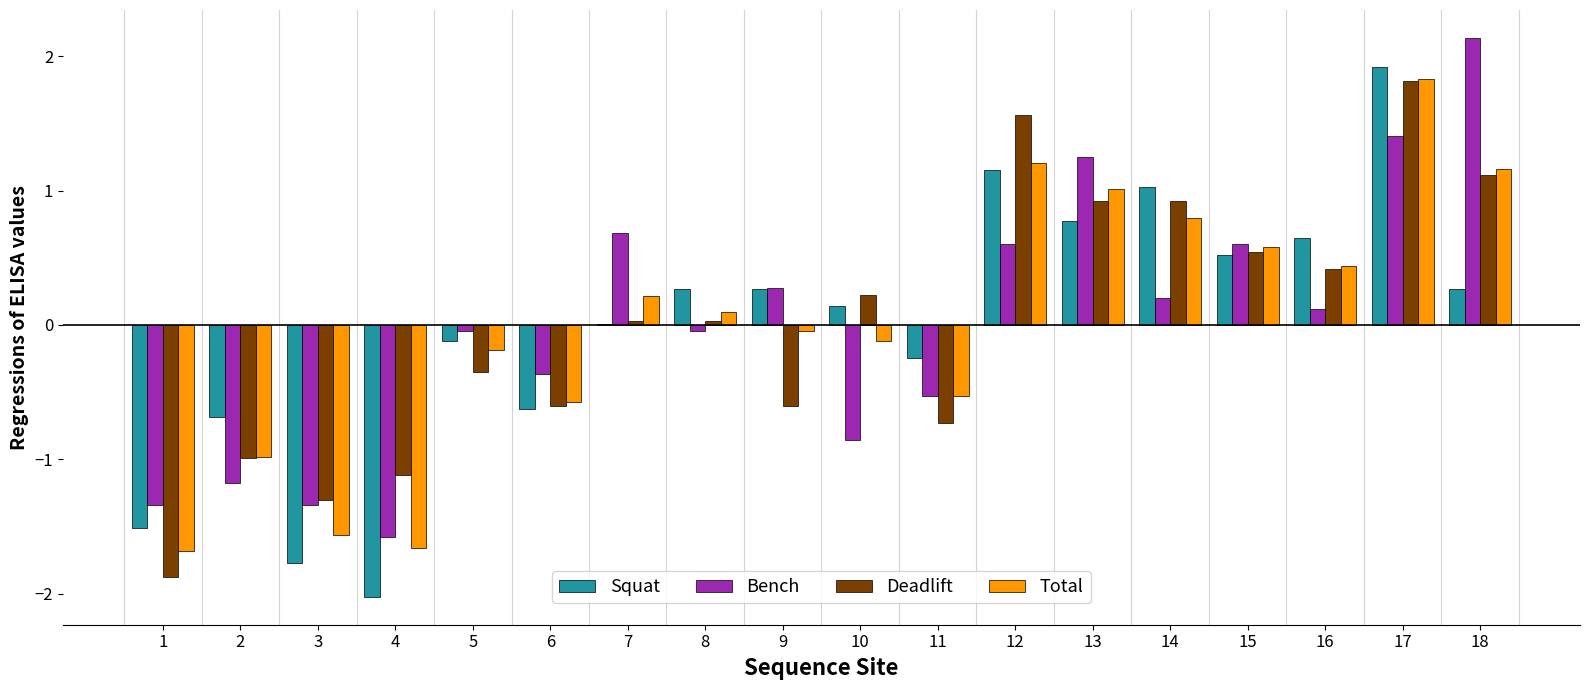

What is the highest value of the Bench series?

2.1